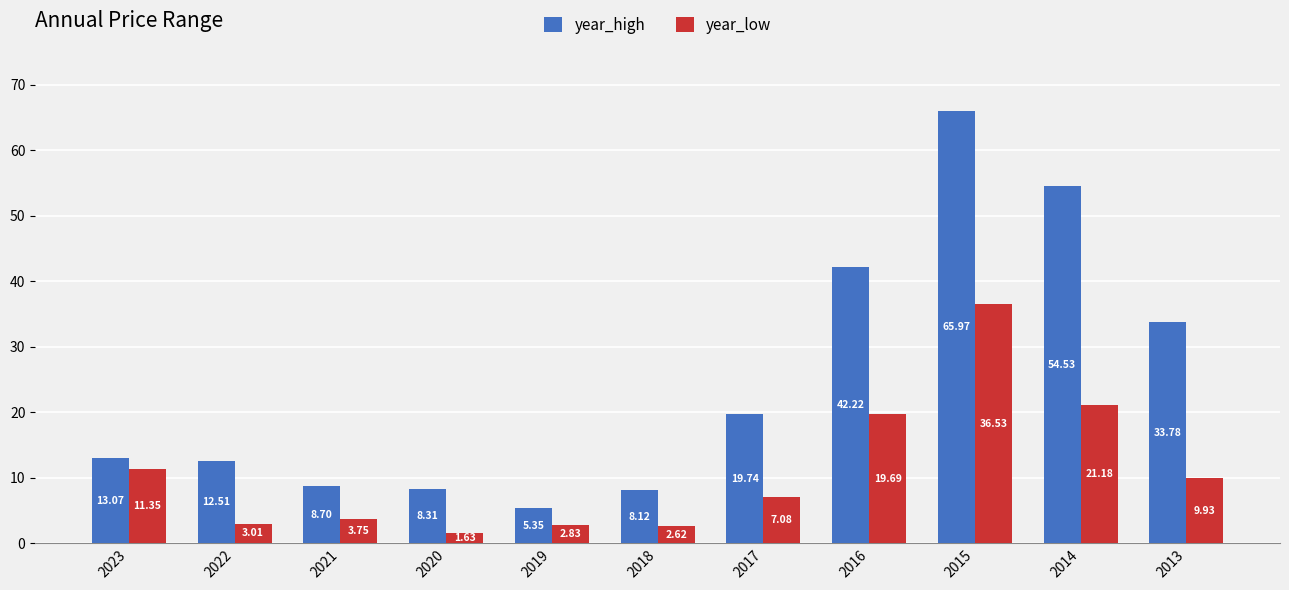

What is the maximum value shown in the chart?

66.0